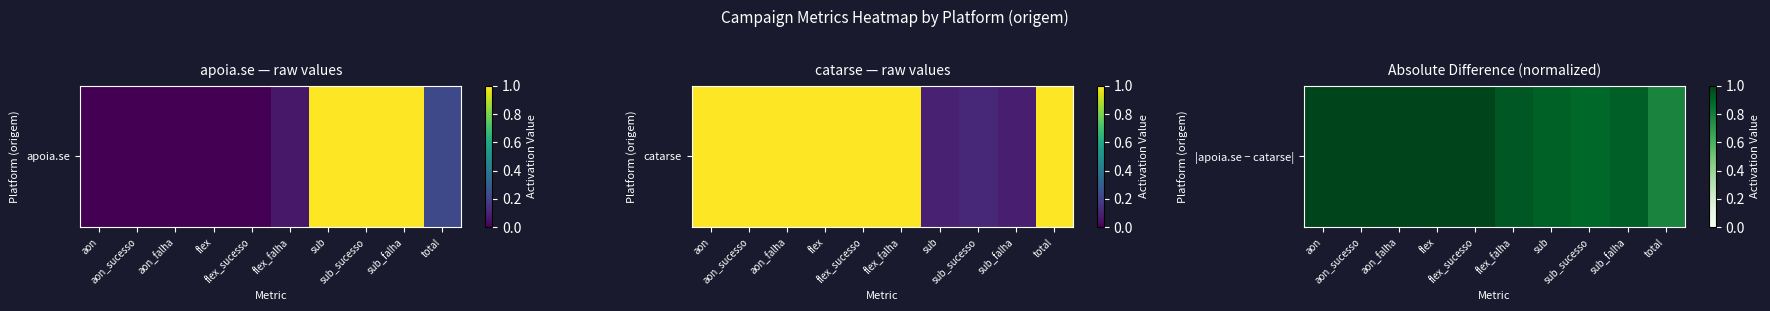

What is the maximum value shown in the chart?

1.0